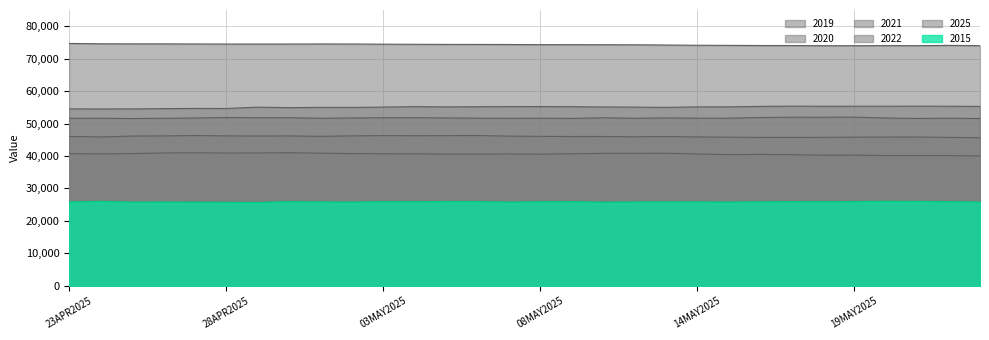

List the labels in order of 2019 value, smallest first.

23MAY2025, 22MAY2025, 21MAY2025, 20MAY2025, 18MAY2025, 19MAY2025, 17MAY2025, 15MAY2025, 16MAY2025, 08MAY2025, 05MAY2025, 06MAY2025, 14MAY2025, 07MAY2025, 24APR2025, 04MAY2025, 03MAY2025, 09MAY2025, 23APR2025, 25APR2025, 02MAY2025, 10MAY2025, 11MAY2025, 13MAY2025, 01MAY2025, 28APR2025, 29APR2025, 26APR2025, 27APR2025, 30APR2025